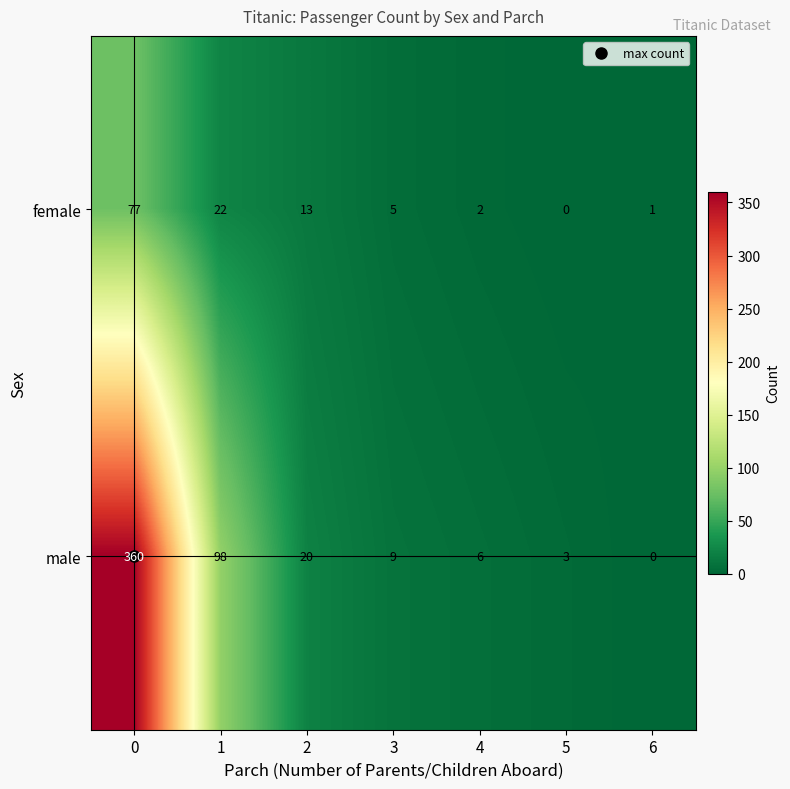

The female series shows 0 at 5. True or false?

True